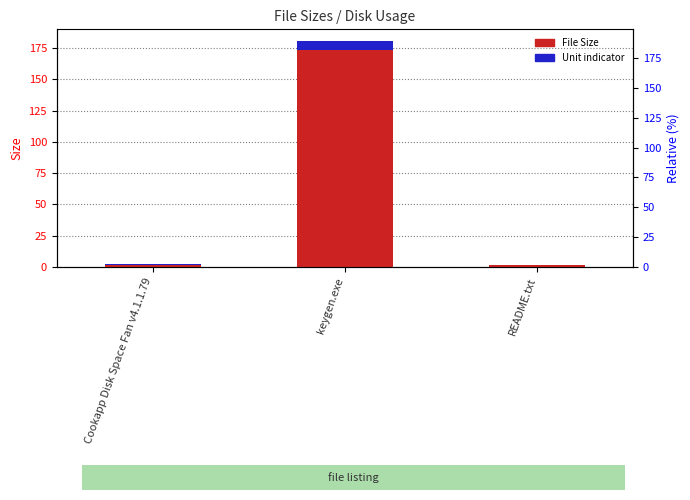

The chart shows a value of 1.1 at Cookapp Disk Space Fan v4.1.1.79. True or false?

False